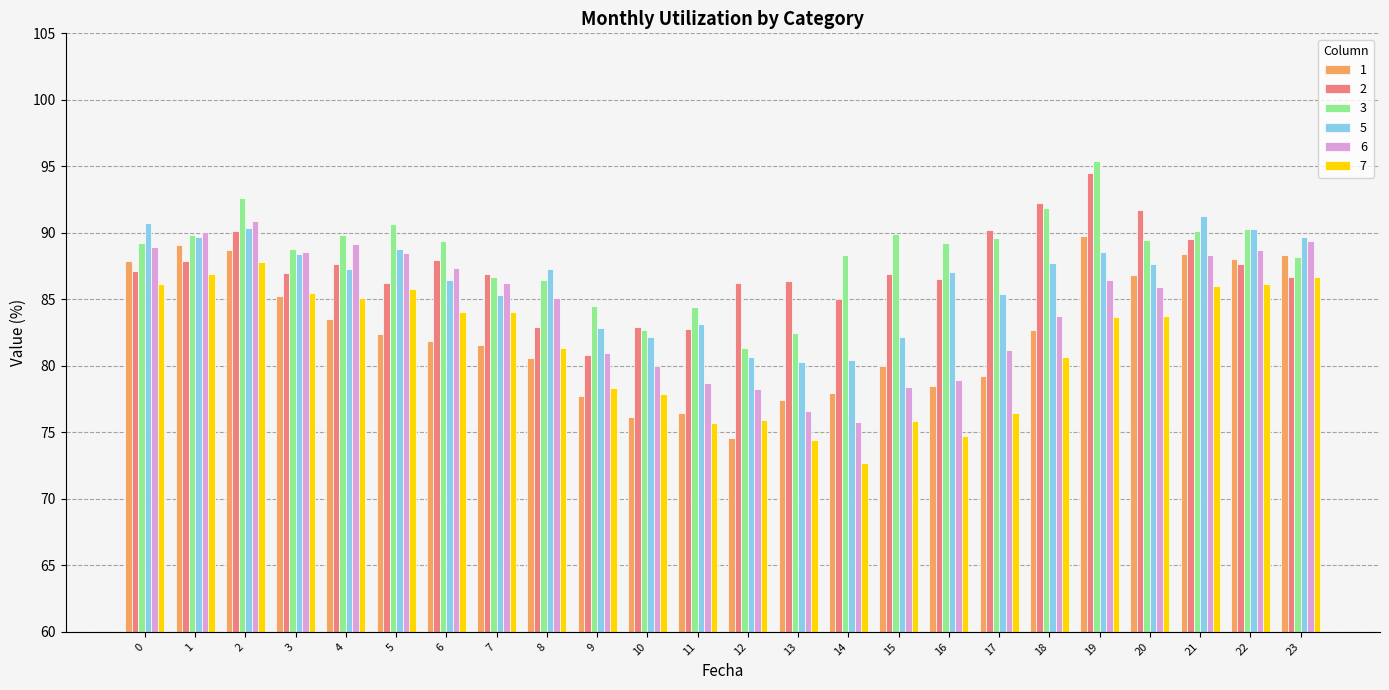

What is the sum of the 6 values at 17 and 19?

167.7